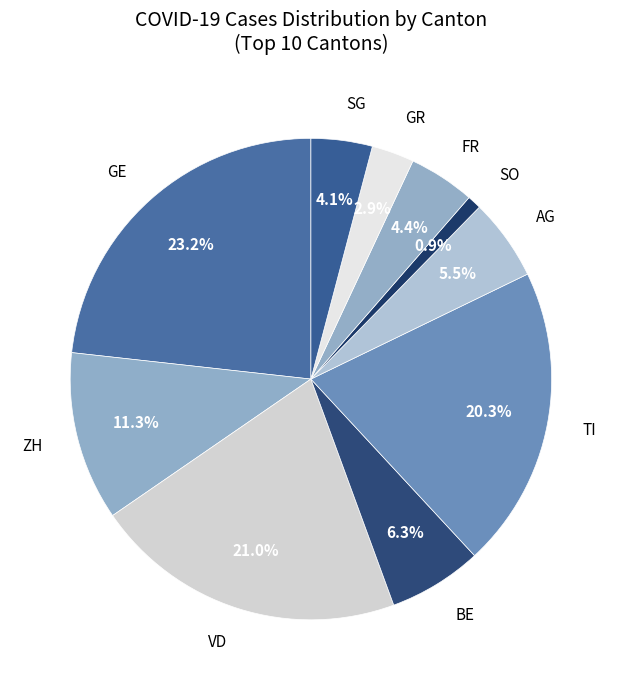

Combined, do FR and BE account for over 50%?

No